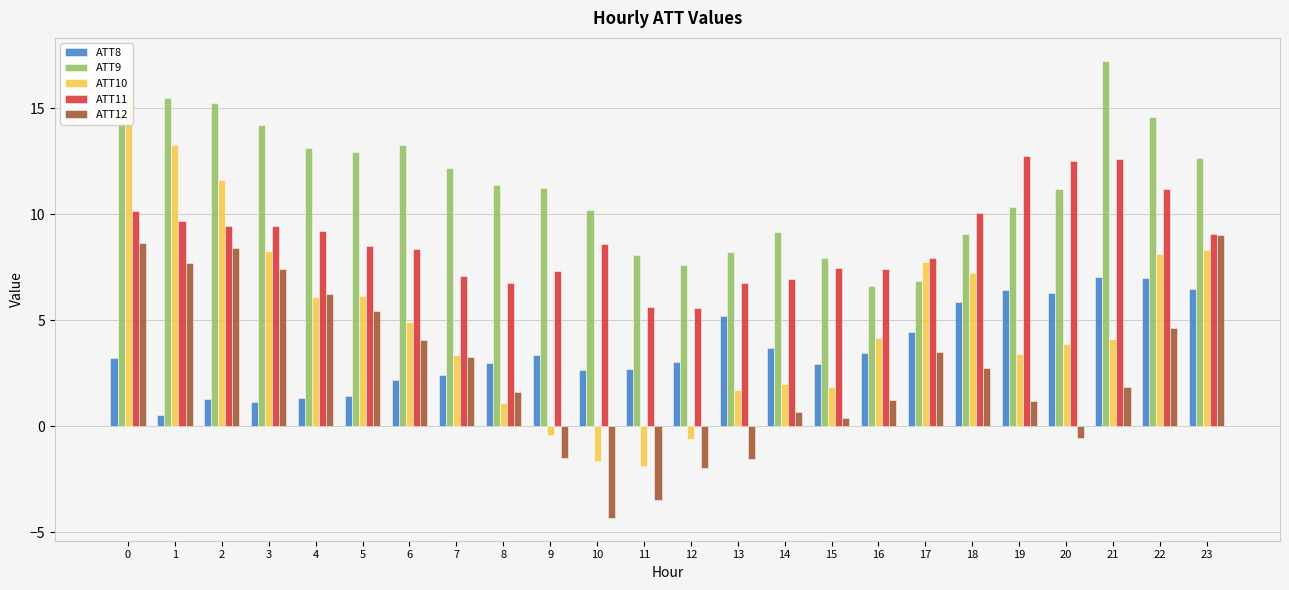

List the labels in order of ATT8 value, smallest first.

1, 3, 2, 4, 5, 6, 7, 10, 11, 15, 8, 12, 0, 9, 16, 14, 17, 13, 18, 20, 19, 23, 22, 21